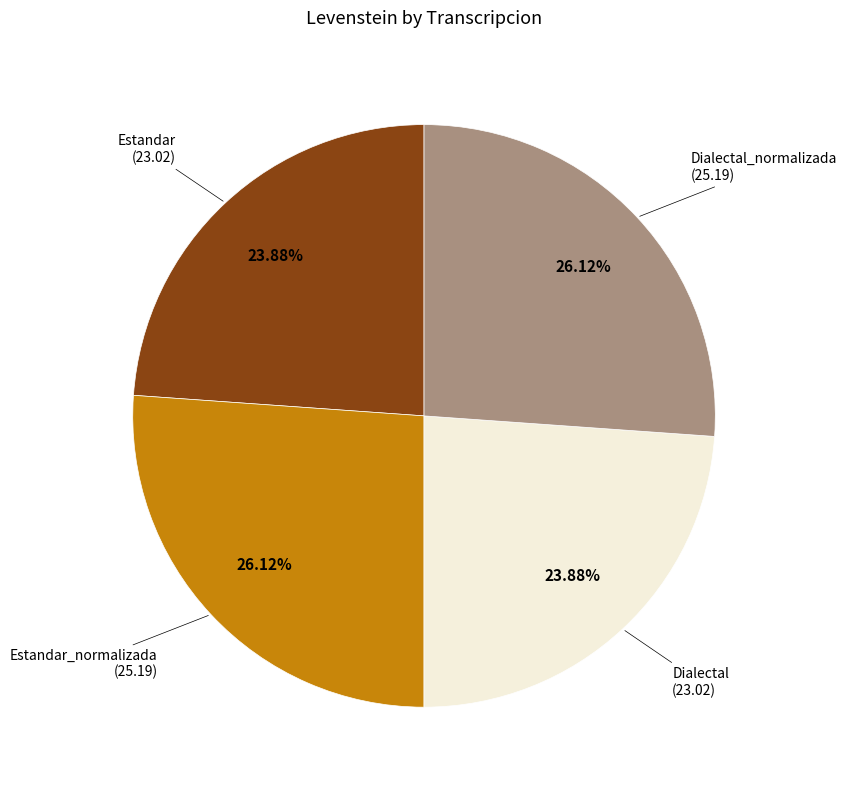

How many segments does this pie chart have?

4